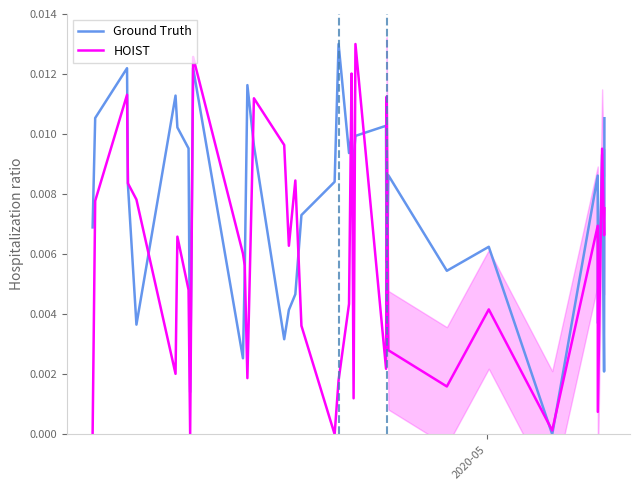

True or false: Ground Truth has a value of 0.0 at 10.

False